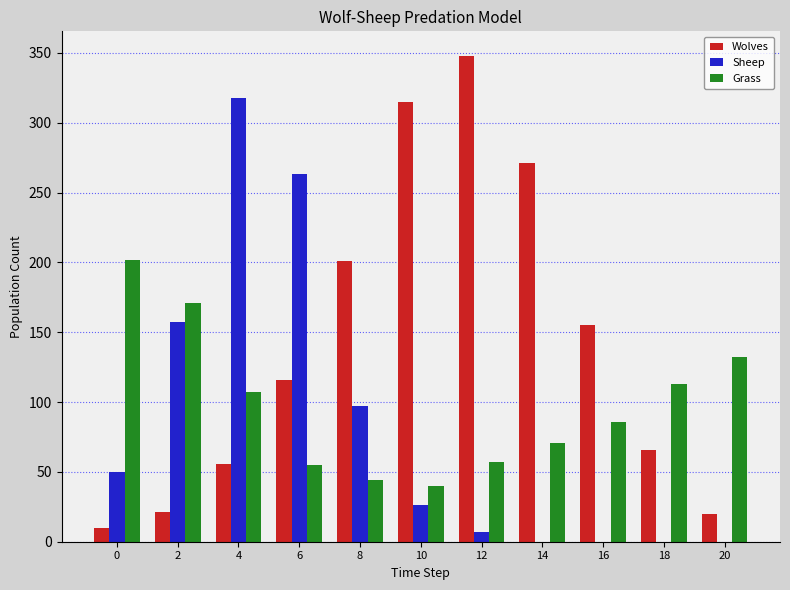

The Wolves series shows 31 at 20. True or false?

False